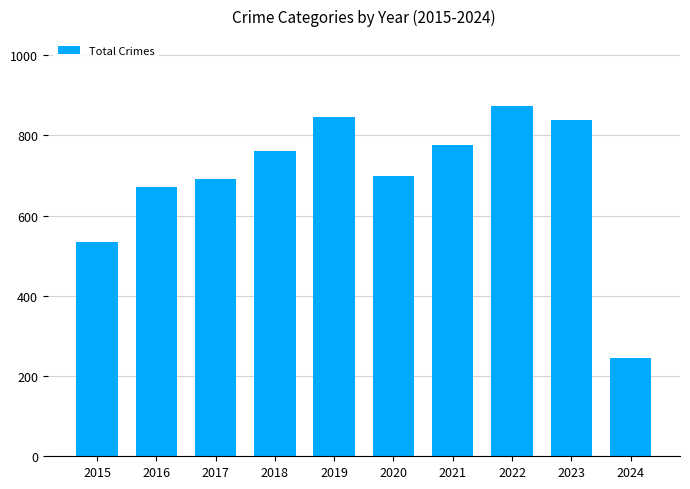

What is the ratio of the value at 2020 to the value at 2023?

0.8